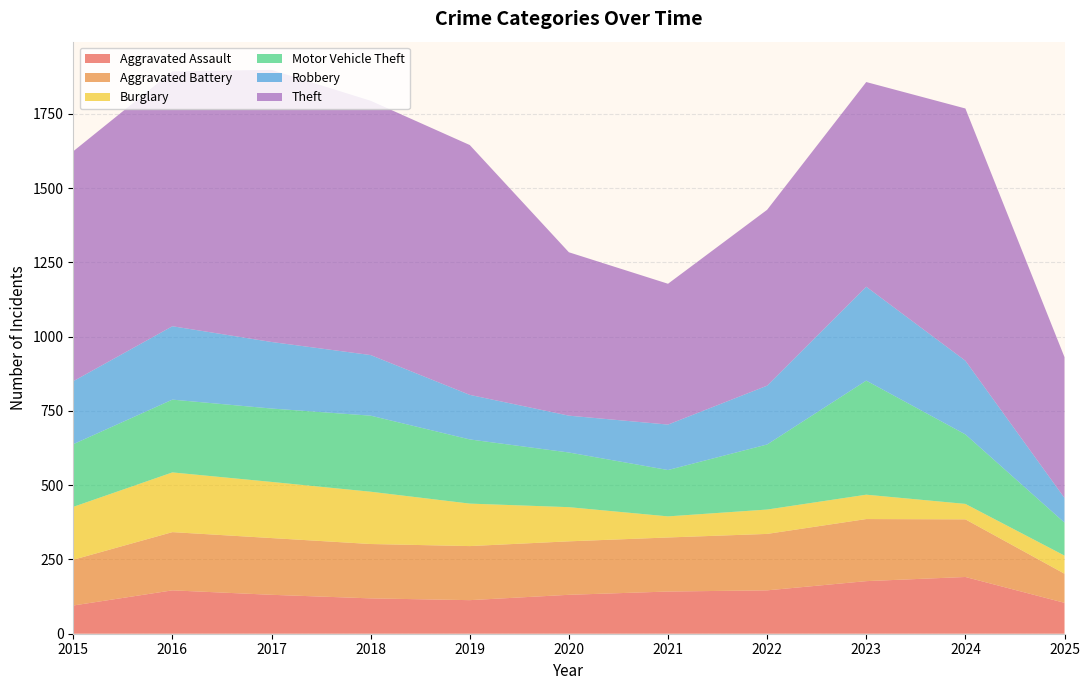

Reading left to right, transcribe all the data shown in this chart.

Aggravated Assault: 95	146	131	119	113	131	142	146	177	191	104
Aggravated Battery: 154	196	191	183	182	180	182	190	209	194	98
Burglary: 178	201	189	176	143	115	71	82	82	52	61
Motor Vehicle Theft: 211	245	247	256	216	184	156	219	384	234	111
Robbery: 212	247	224	204	150	124	153	198	316	248	83
Theft: 774	858	916	856	841	550	474	592	689	849	474